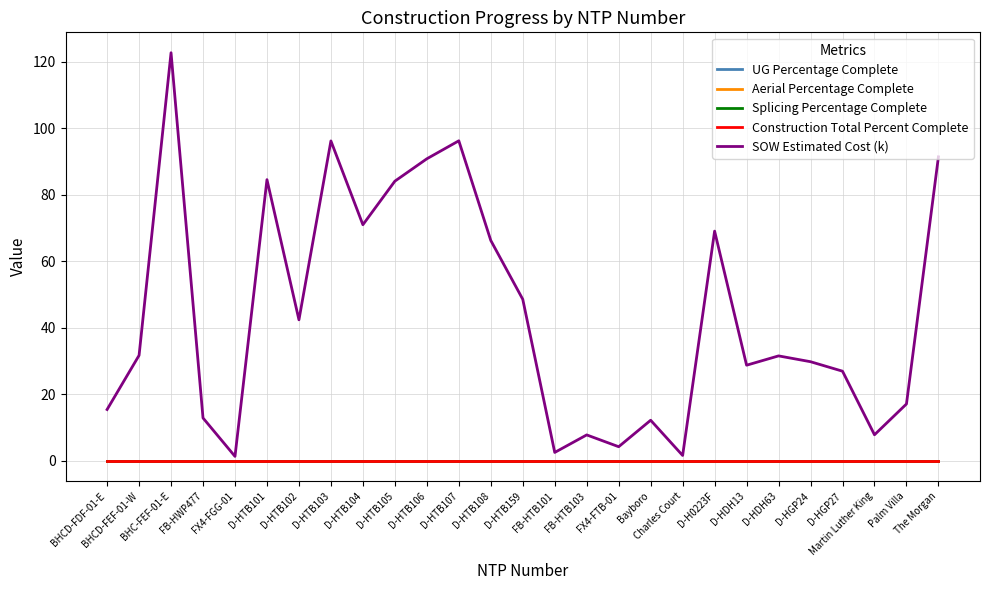

Does the chart display data point markers on the line(s)?

No